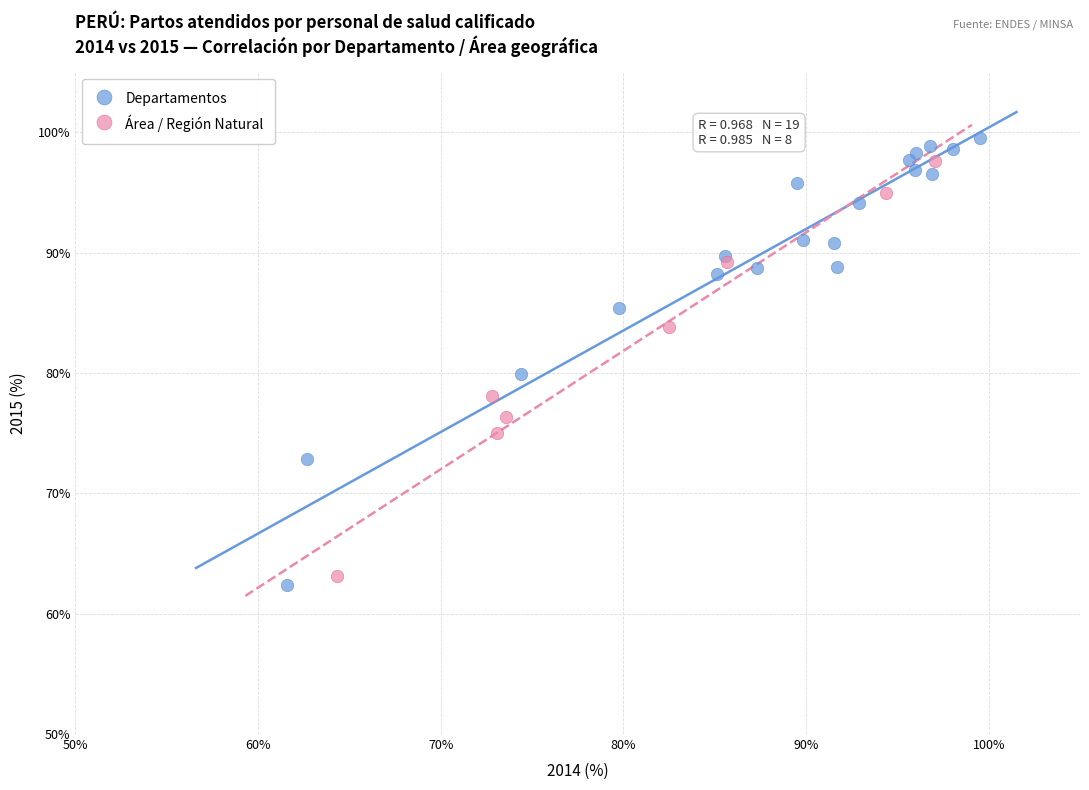

Which series has the largest Y range (max minus min)?

Departamentos